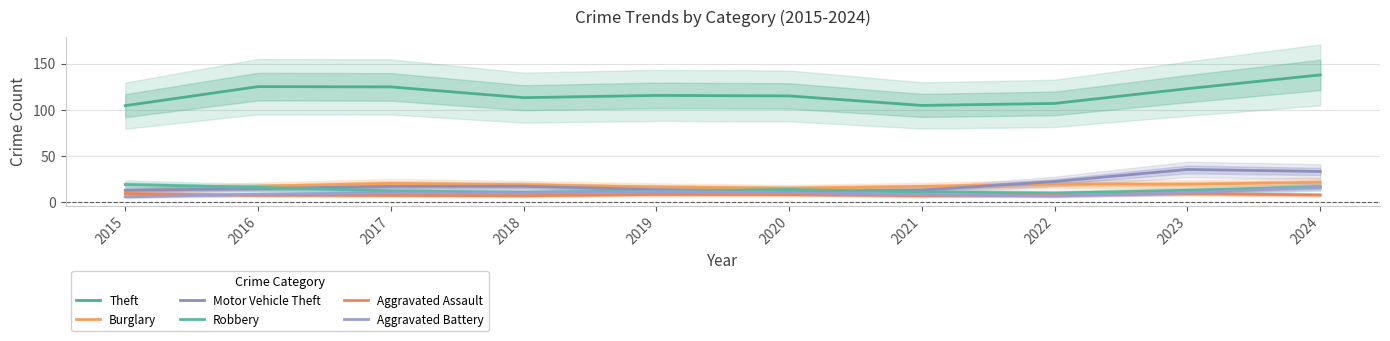

The Aggravated Assault series shows 12.4 at 2017. True or false?

False